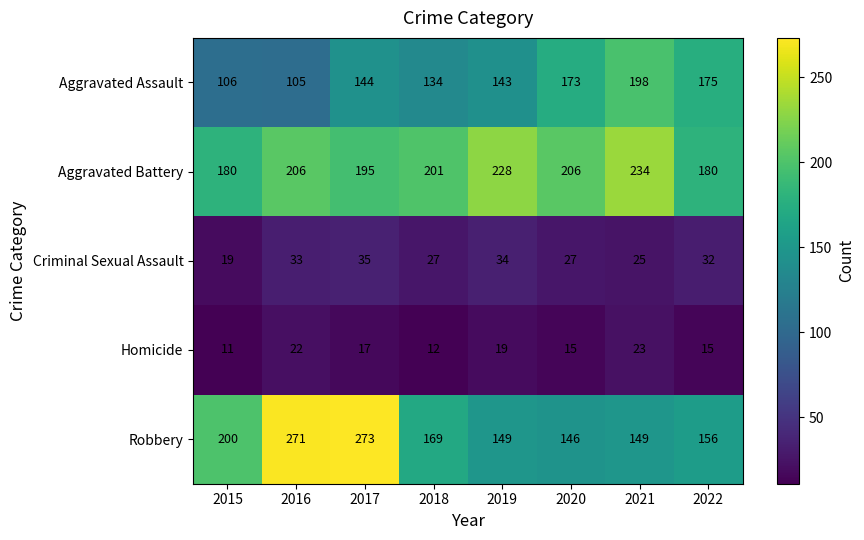

The value of Aggravated Battery at 2022 is 180. True or false?

True